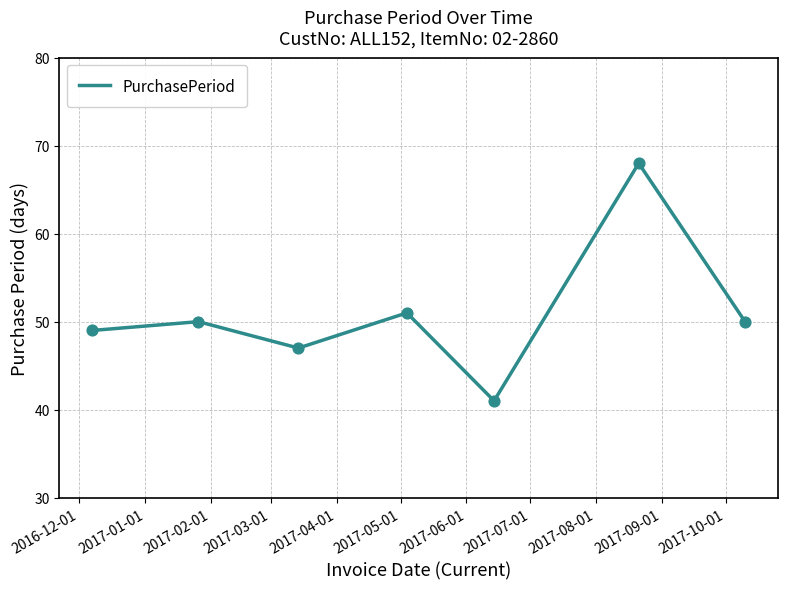

True or false: the data has more than 0 interior local peaks.

True